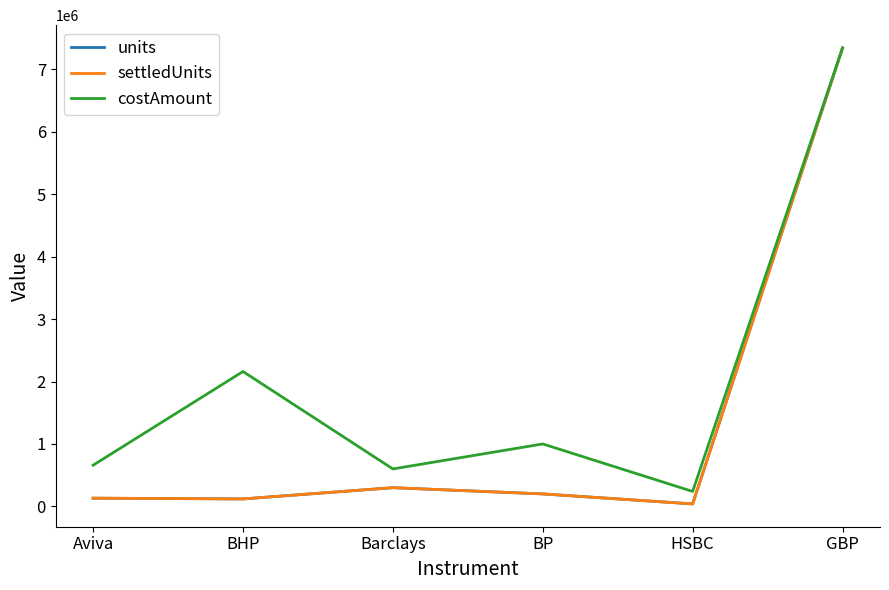

Does the chart have visible grid lines?

No